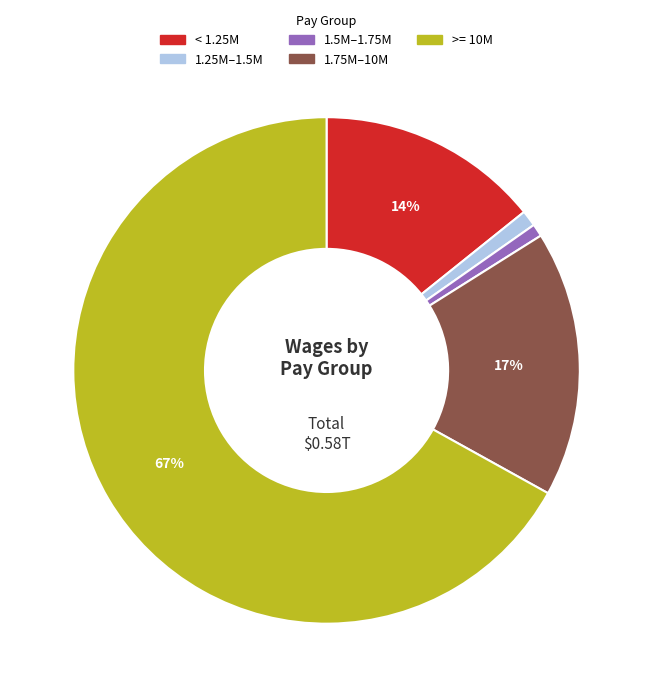

Which slice is the largest?

>= 10M